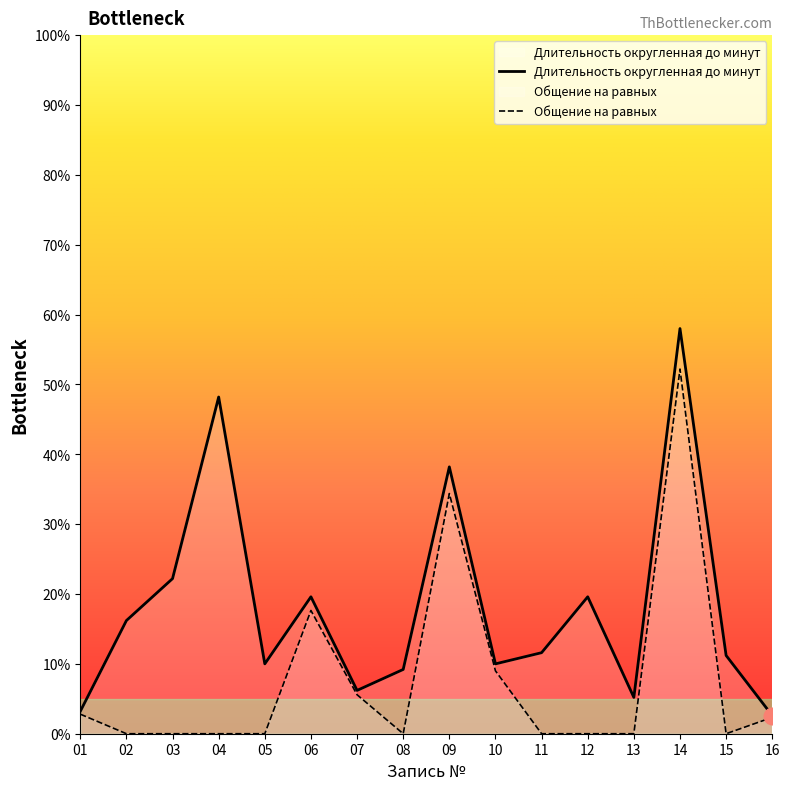

What is the highest value of the Длительность округленная до минут series?

2.9